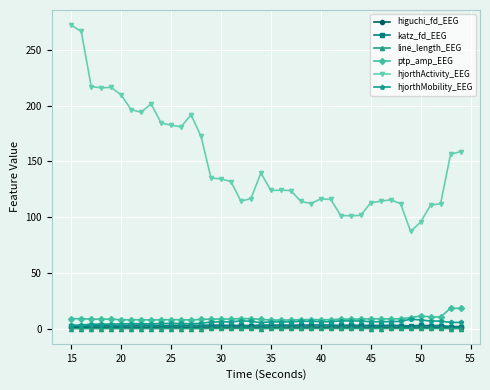

True or false: hjorthActivity_EEG and higuchi_fd_EEG cross at least once.

False